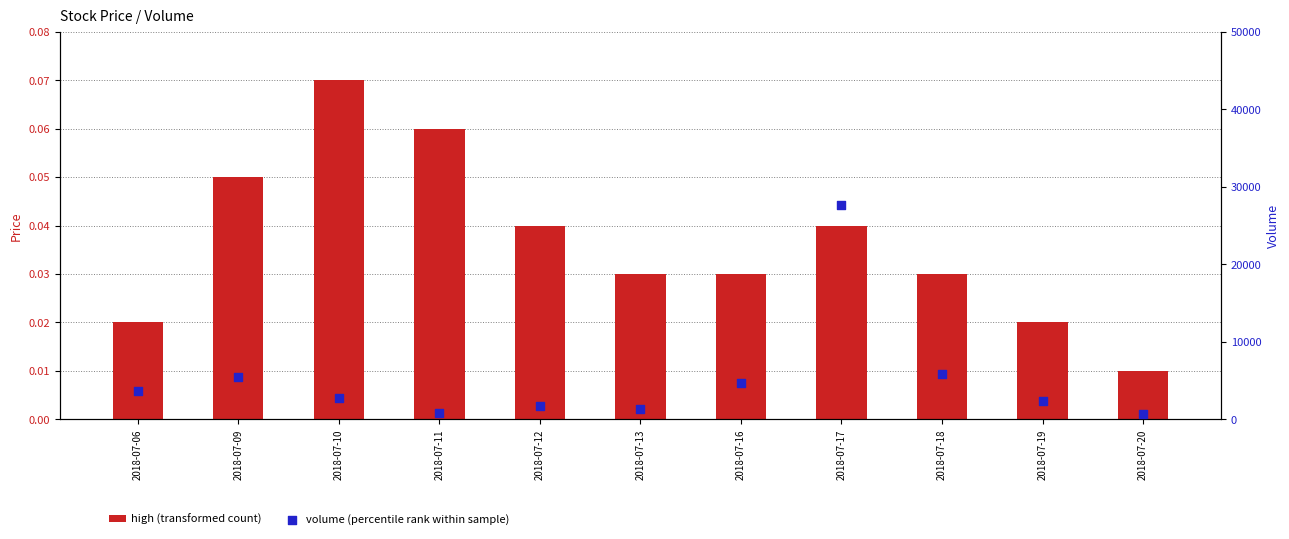

Which series contains the lowest Y value?

high (transformed count)